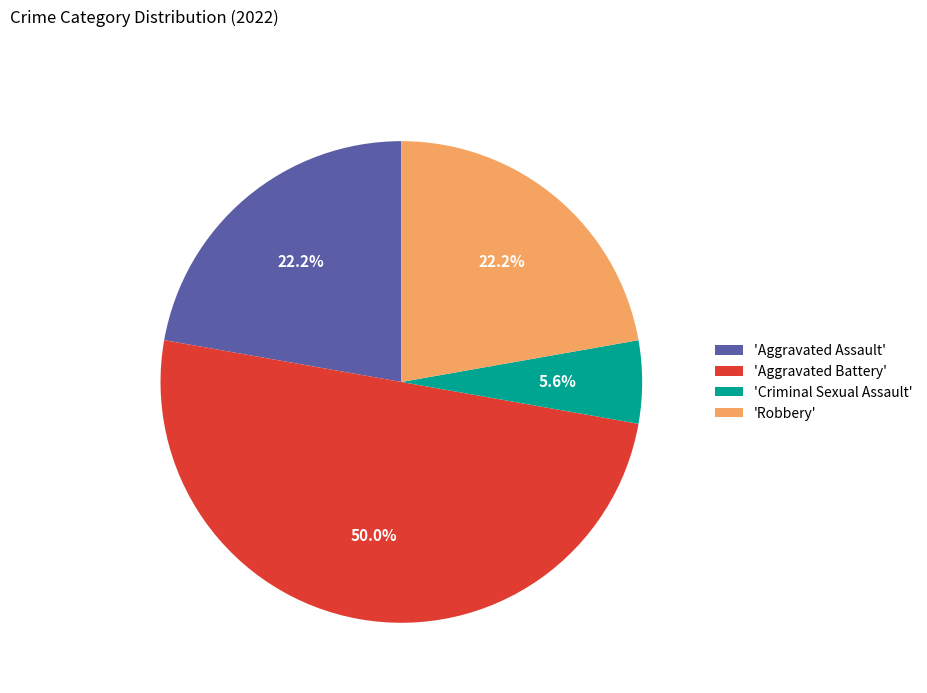

How much of the chart is everything except 'Aggravated Battery'?

50.0%